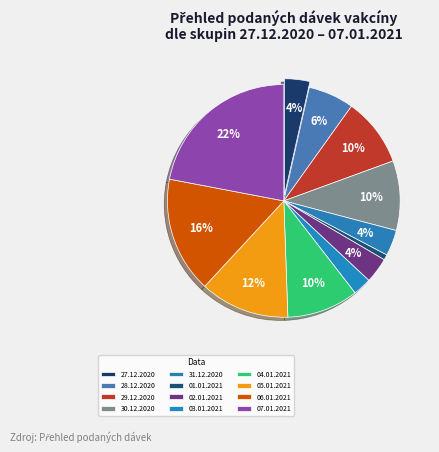

Which category has the biggest portion of the pie?

07.01.2021